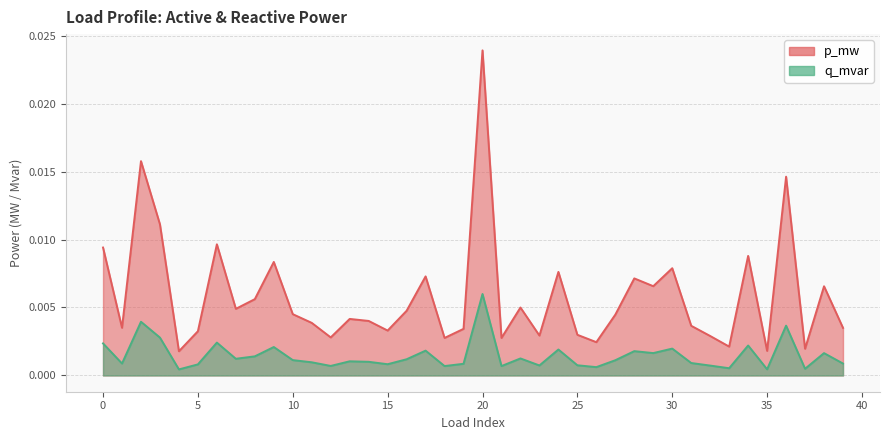

At how many categories does at least one series exceed 0?

40